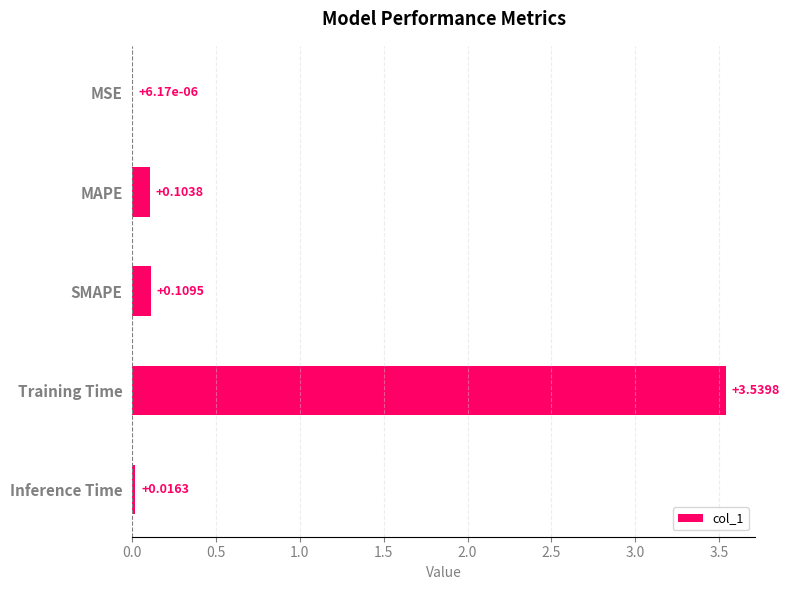

What is the sum of all values?

3.8